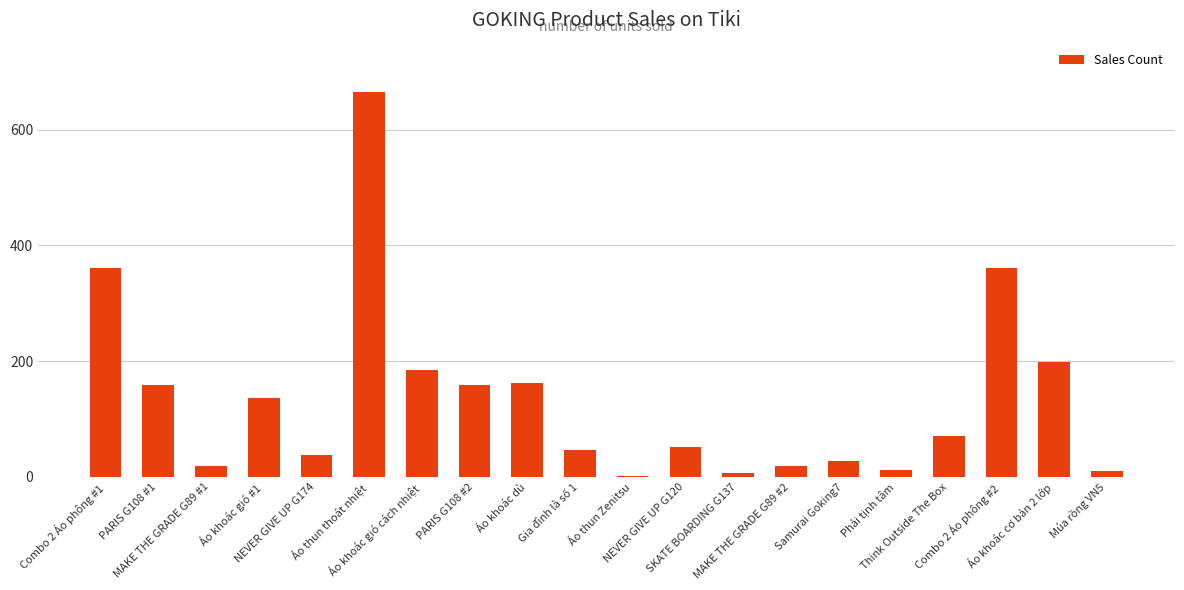

Are the bars horizontal?

No